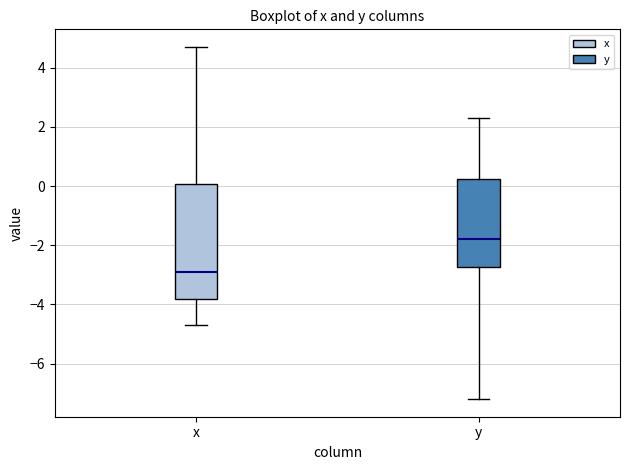

Comparing the boxes themselves (not the whiskers), which one is the tallest?

x